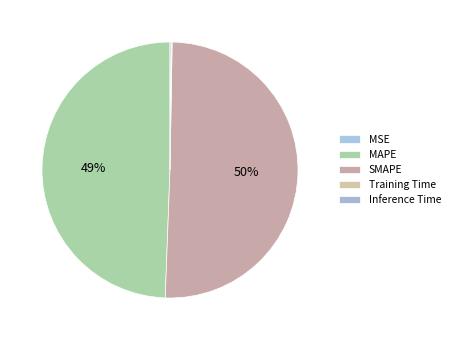

How many slices are in this pie chart?

5